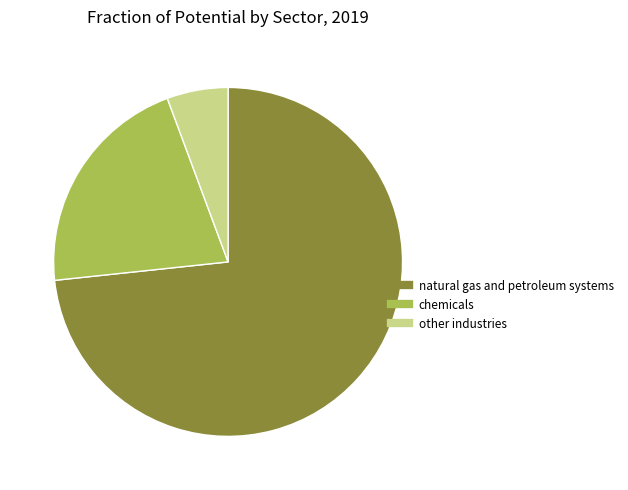

Rank the categories by value from highest to lowest.

natural gas and petroleum systems, chemicals, other industries